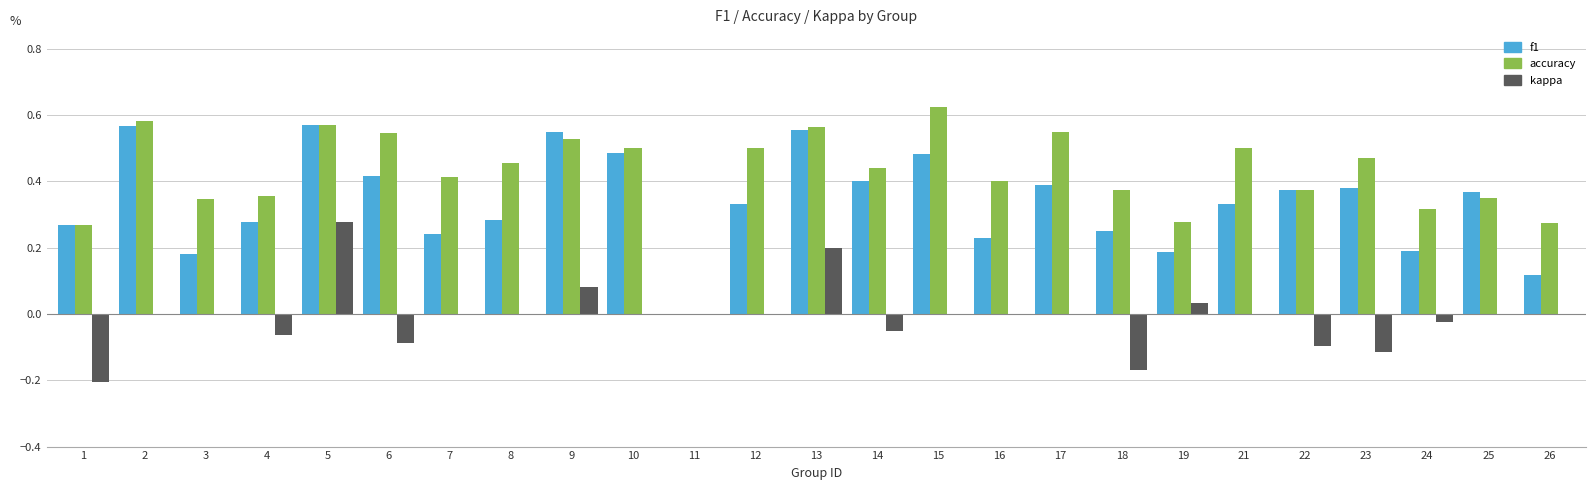

At which category is the sum across all series the highest?

5